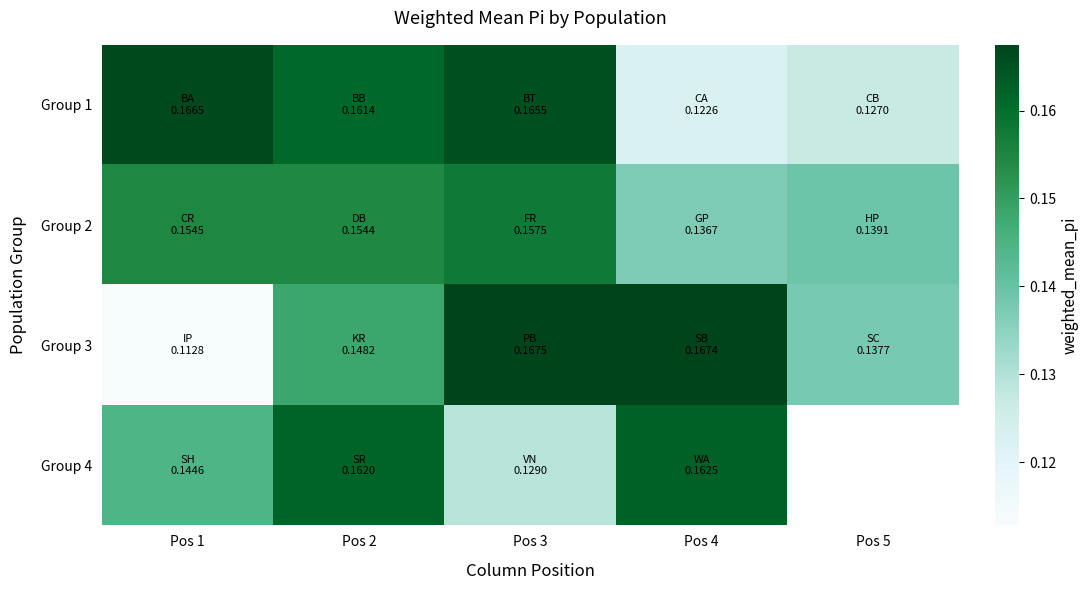

What is the sum of all Group 3 values?

0.7